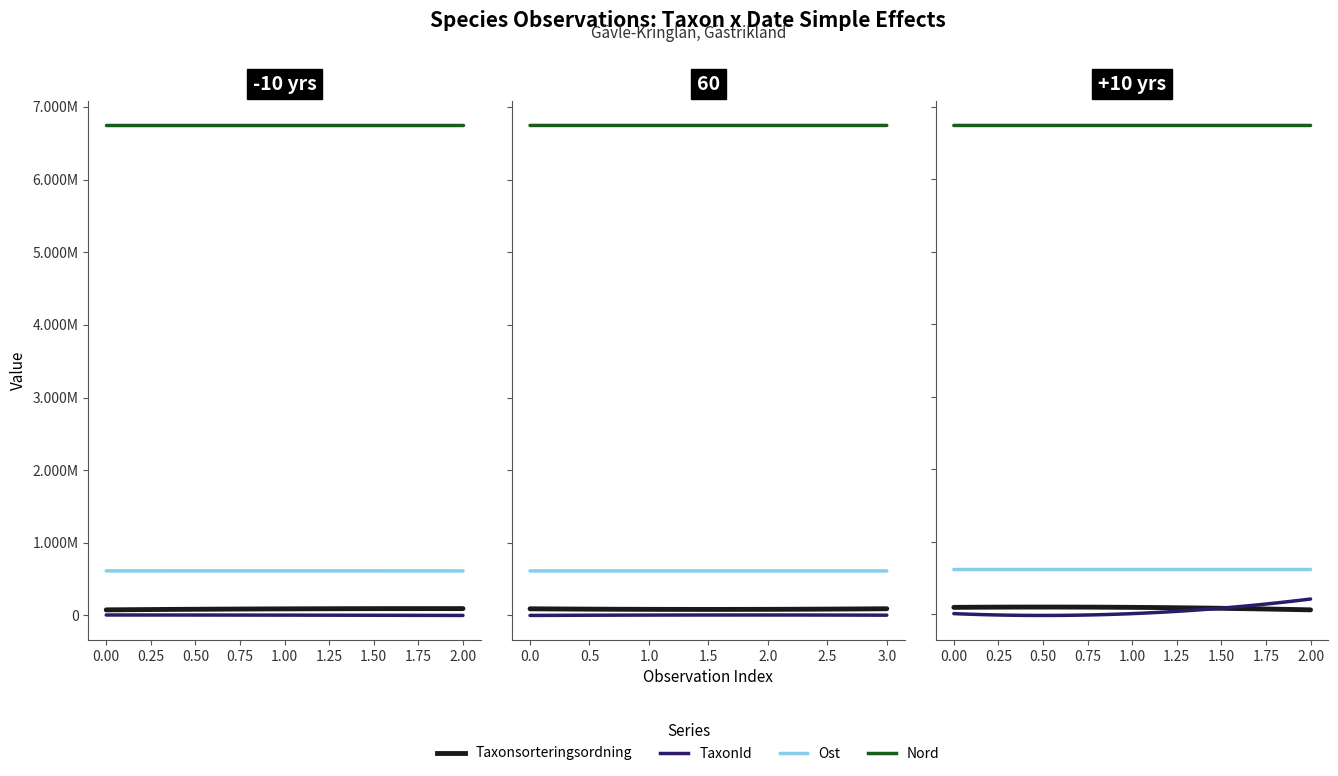

How many values in the TaxonId series exceed 5448?

3